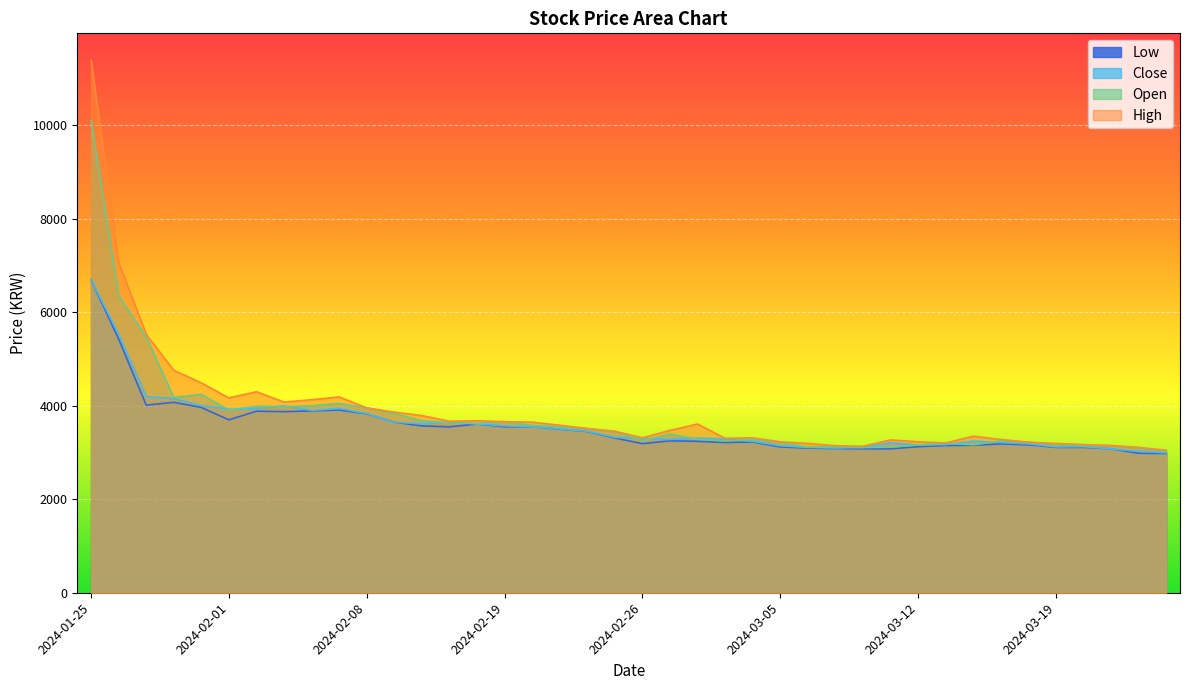

Reading left to right, list all the values displayed in this chart.

High: 11400	7070	5530	4760	4490	4170	4300	4080	4130	4190	3955	3865	3790	3670	3680	3660	3650	3585	3515	3455	3315	3475	3610	3305	3315	3230	3195	3145	3135	3270	3230	3205	3350	3280	3220	3195	3170	3150	3110	3050
Open: 10100	6360	5470	4180	4245	3910	3990	3980	4000	4050	3955	3835	3680	3635	3625	3660	3580	3555	3505	3450	3255	3395	3285	3250	3280	3220	3115	3125	3105	3115	3165	3200	3165	3250	3220	3180	3145	3150	3100	3025
Close: 6700	5530	4200	4155	4005	3925	3940	4000	3900	3945	3835	3650	3615	3650	3610	3570	3550	3505	3455	3325	3300	3280	3310	3290	3240	3145	3110	3095	3110	3210	3160	3170	3245	3215	3185	3120	3125	3080	3025	2995
Low: 6700	5430	4015	4075	3965	3700	3885	3875	3890	3910	3830	3650	3570	3550	3610	3550	3550	3500	3450	3310	3190	3250	3240	3215	3225	3120	3095	3085	3080	3080	3125	3150	3155	3185	3165	3110	3110	3080	2985	2980